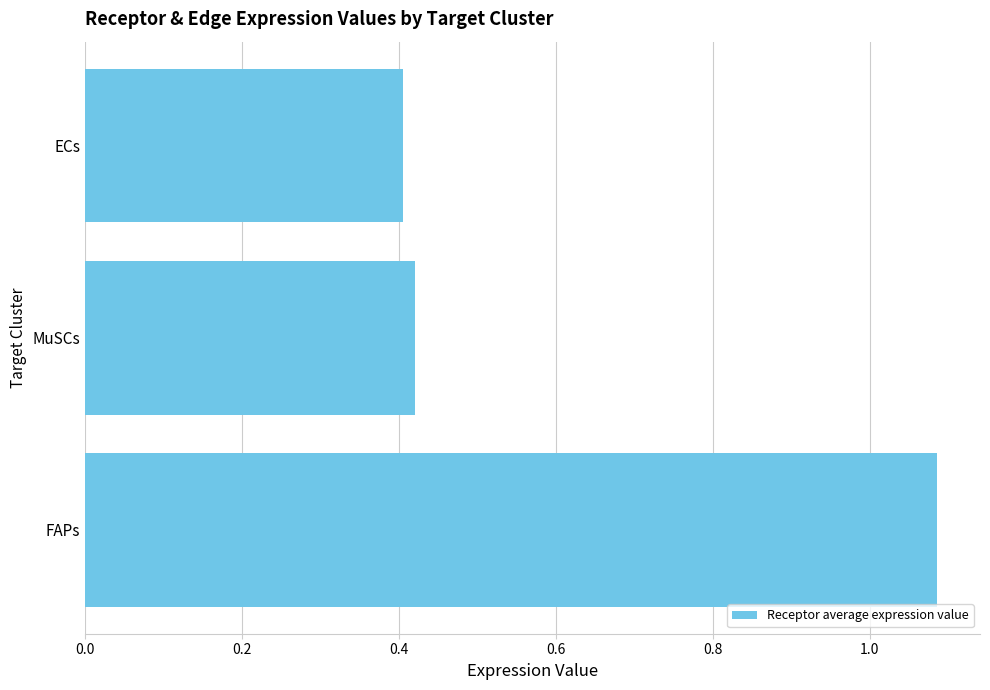

How many bars are there in total?

3